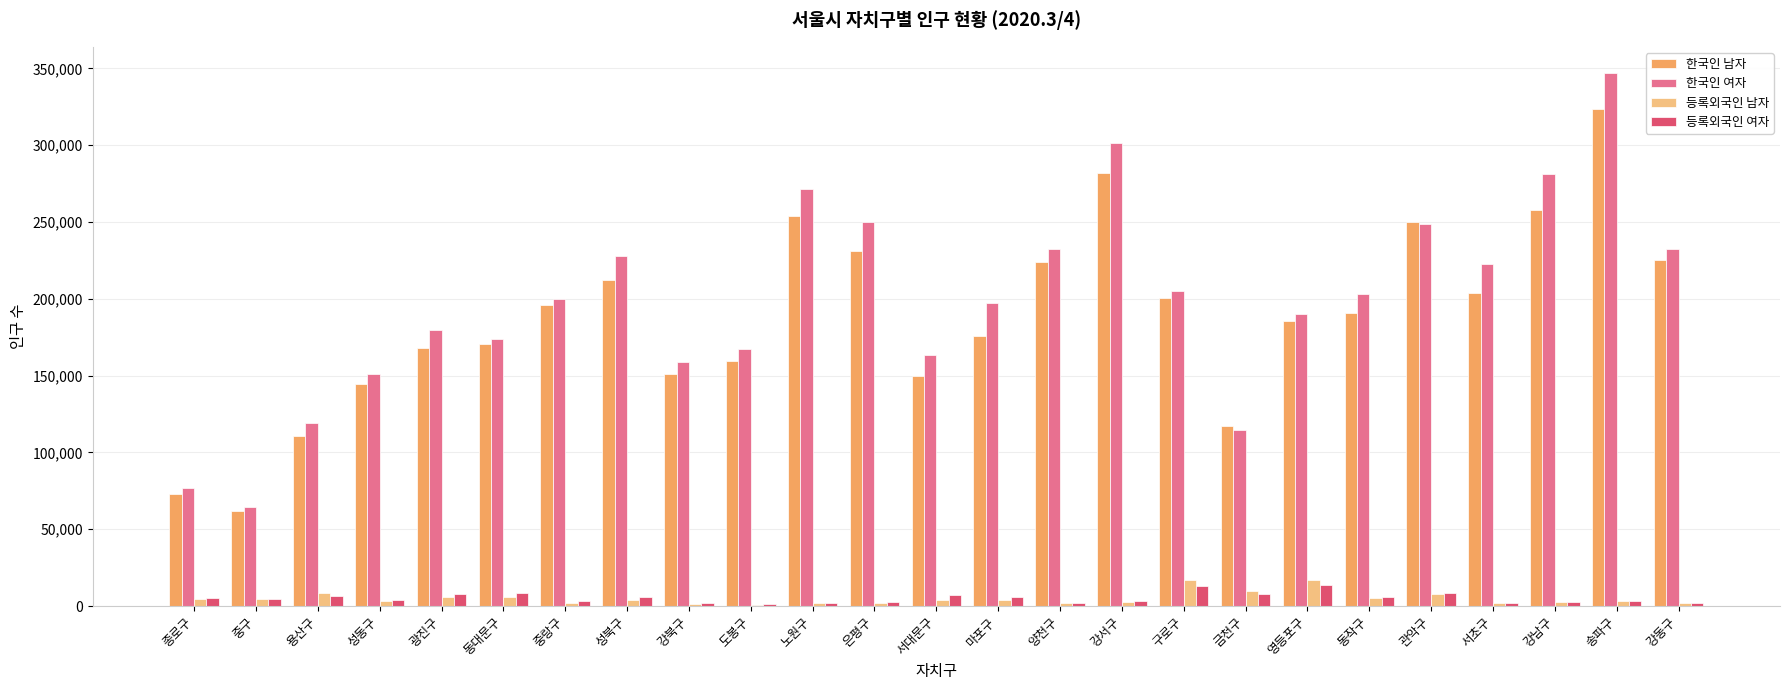

The 한국인 남자 series shows 176011 at 마포구. True or false?

True